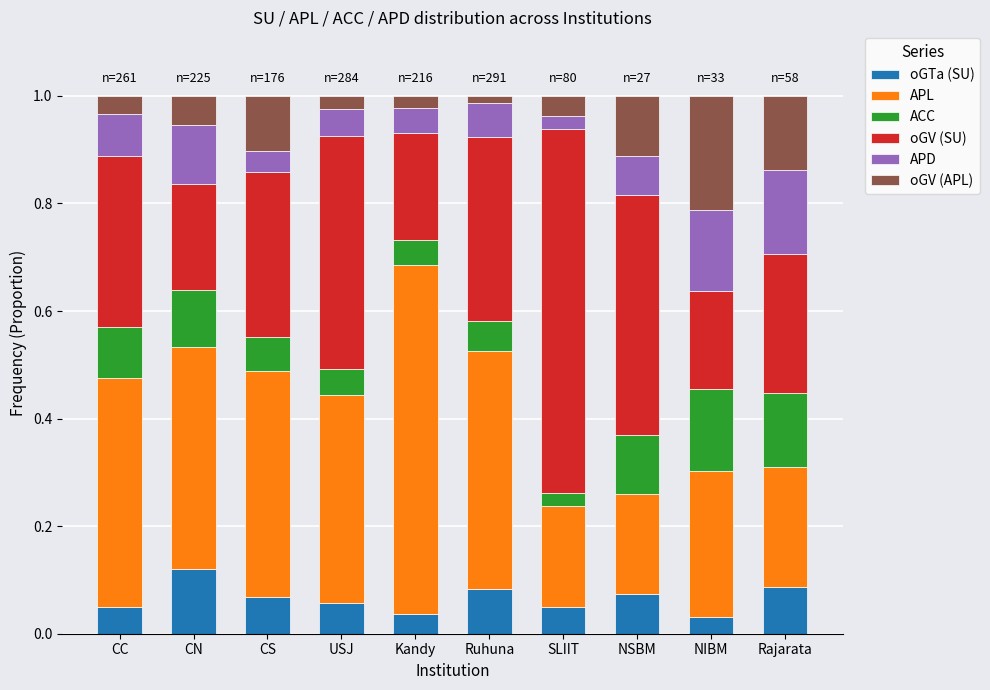

What is the total value across all series at NIBM?

1.0